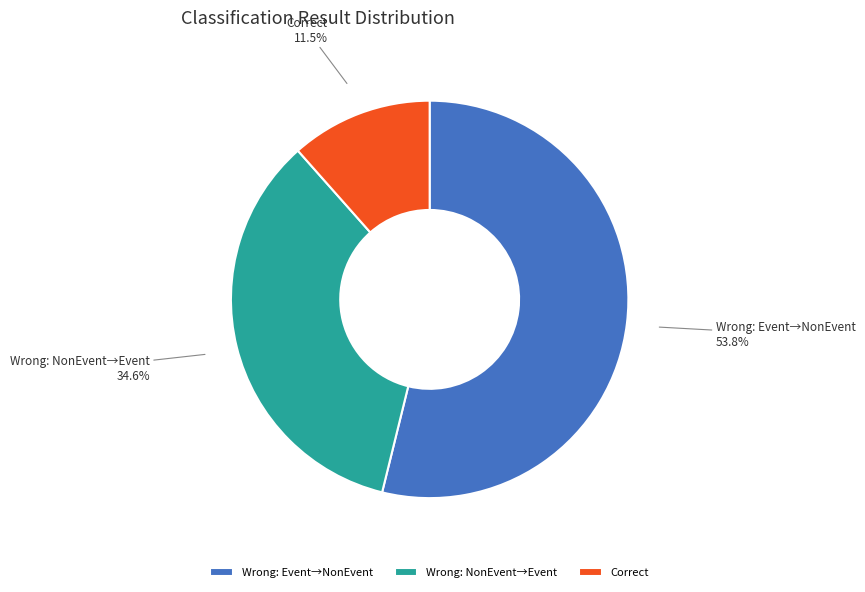

Is the sum of Wrong: NonEvent→Event and Correct greater than half?

No